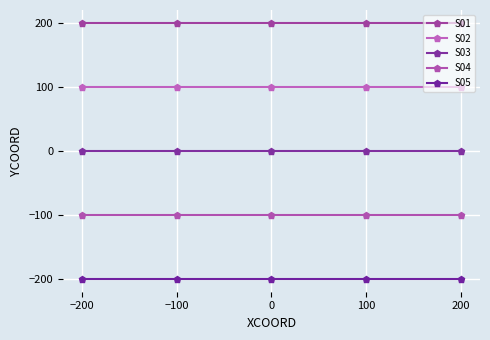

What is the lowest value of the S04 series?

-100